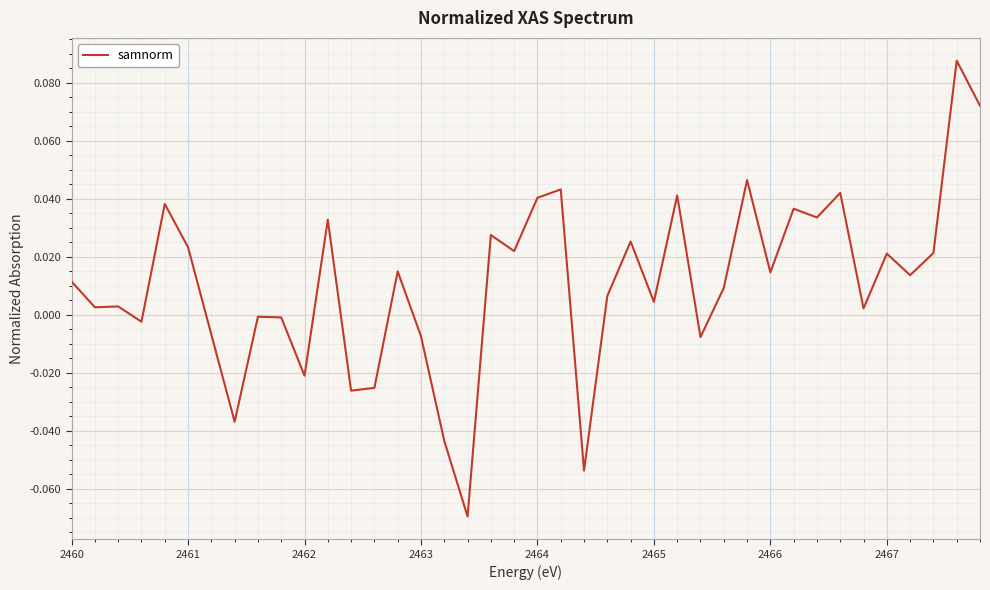

Reading right to left, extract all data points from this chart.

0.1	0.1	0.0	0.0	0.0	0.0	0.0	0.0	0.0	0.0	0.0	0.0	-0.0	0.0	0.0	0.0	0.0	-0.1	0.0	0.0	0.0	0.0	-0.1	-0.0	-0.0	0.0	-0.0	-0.0	0.0	-0.0	-0.0	-0.0	-0.0	-0.0	0.0	0.0	-0.0	0.0	0.0	0.0